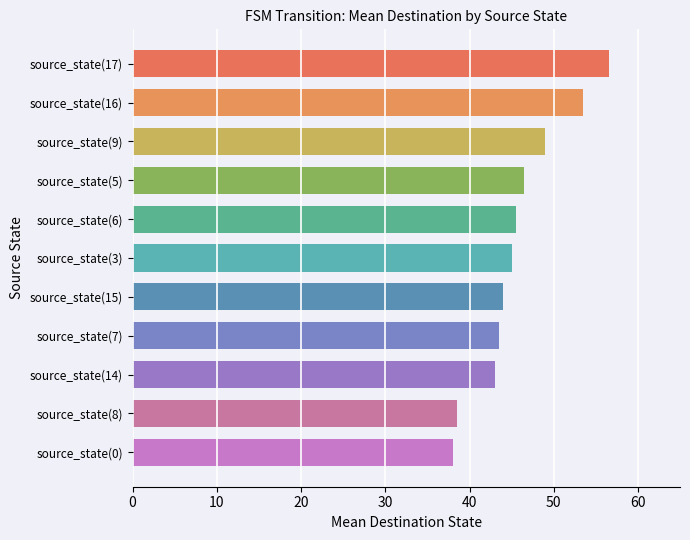

What is the ratio of the value at source_state(14) to the value at source_state(8)?

1.1